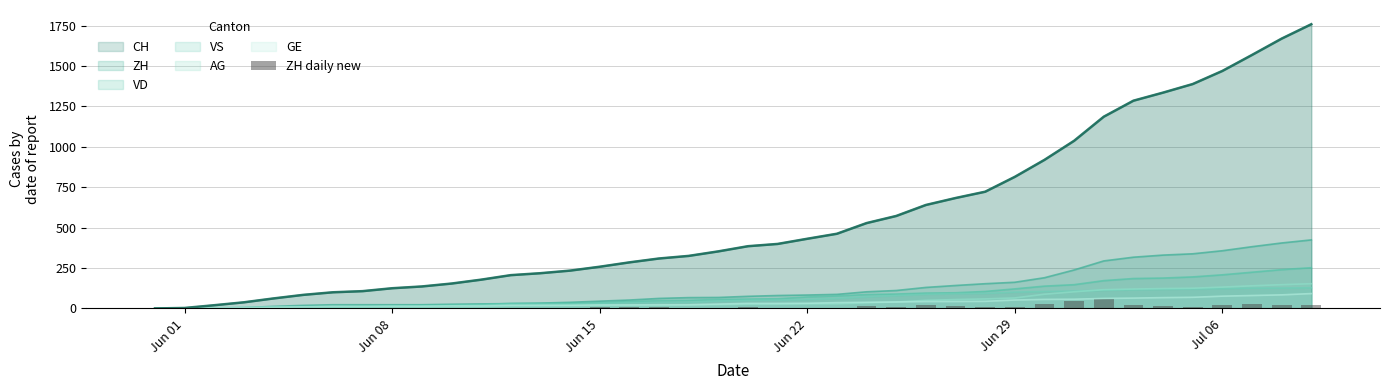

What is the highest value of the GE series?

92